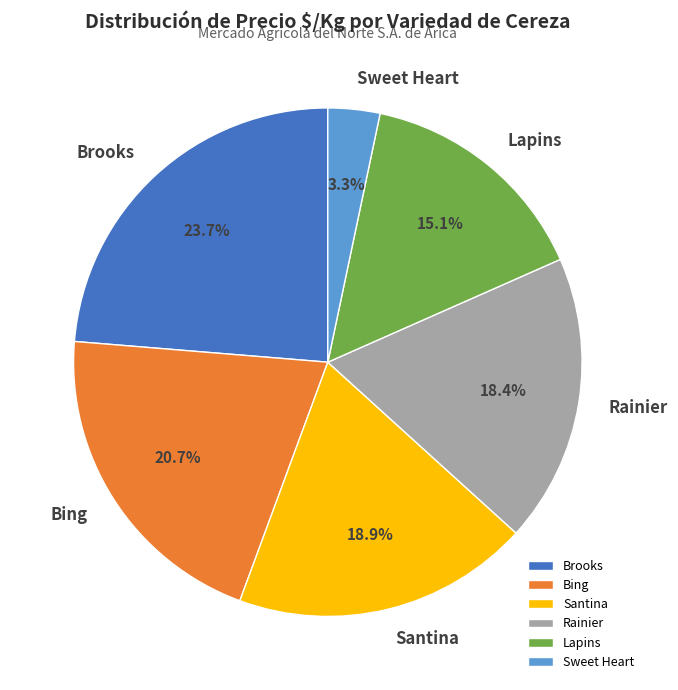

What is the smallest slice in the pie chart?

Sweet Heart